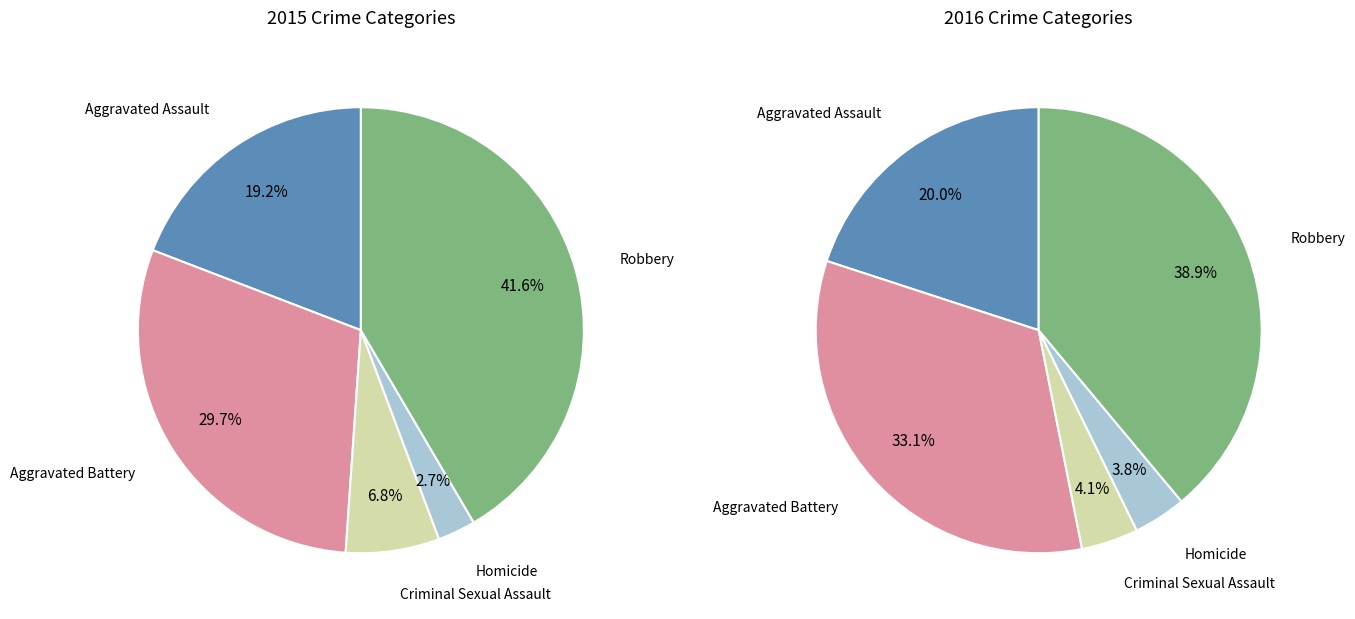

Which category has the biggest portion of the pie?

Robbery